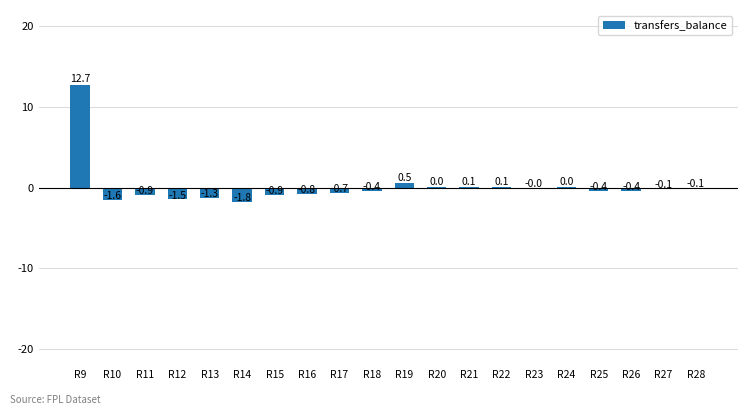

What is the sum of the values at R26 and R9?

12.3